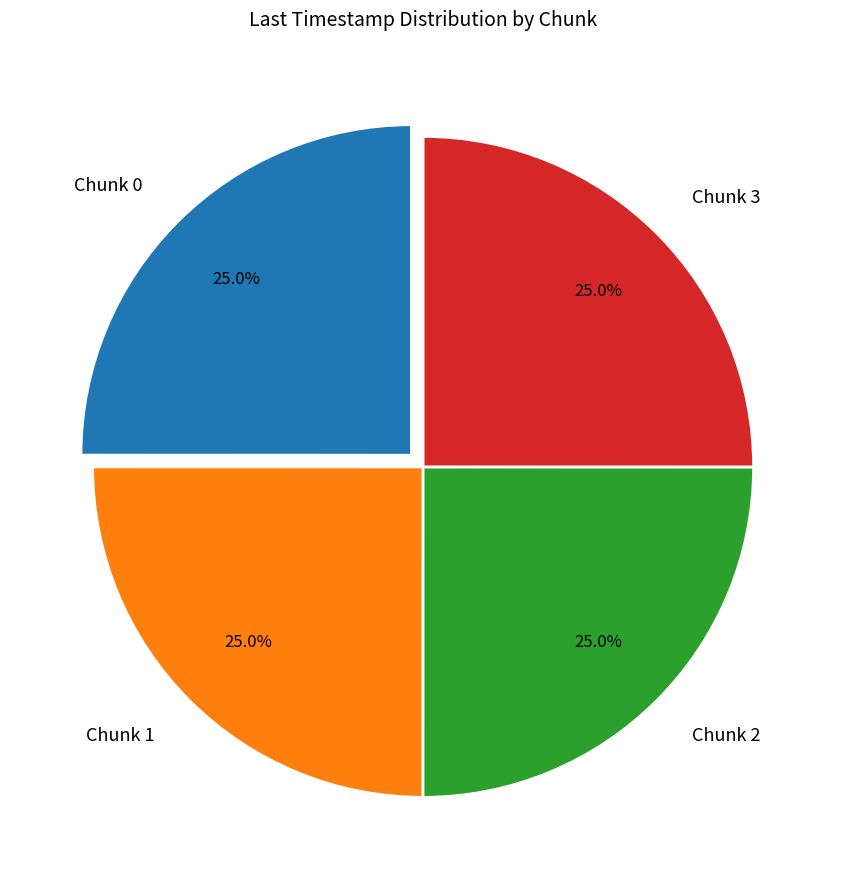

How many segments does this pie chart have?

4